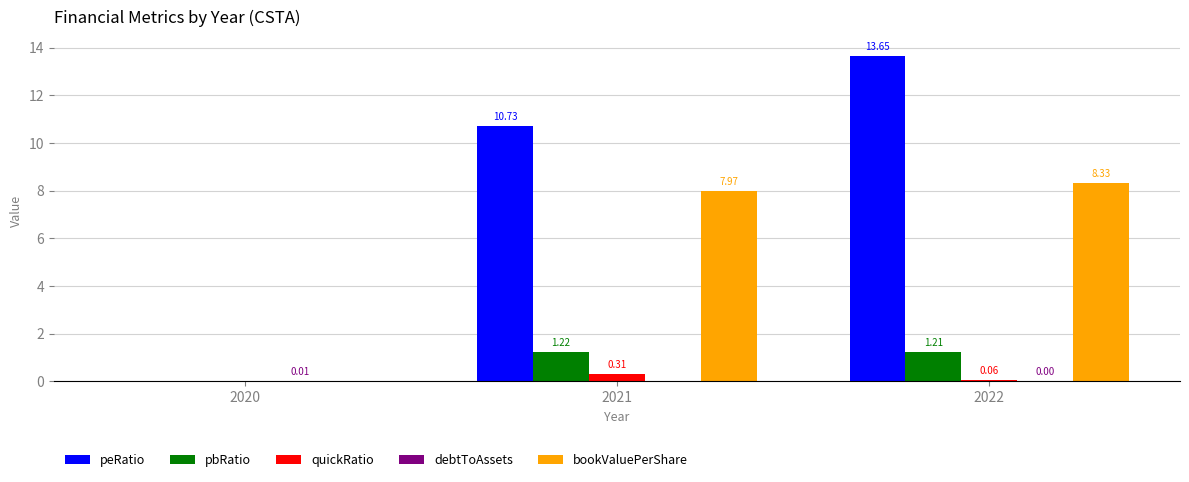

Where does the pbRatio series first go above 1?

2021